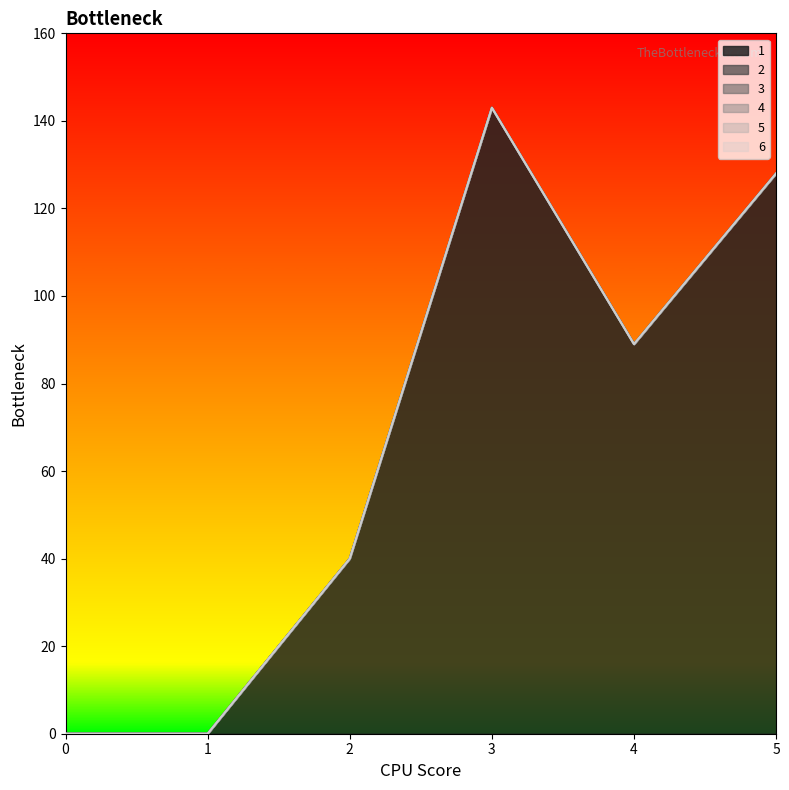

Does the chart have visible grid lines?

No